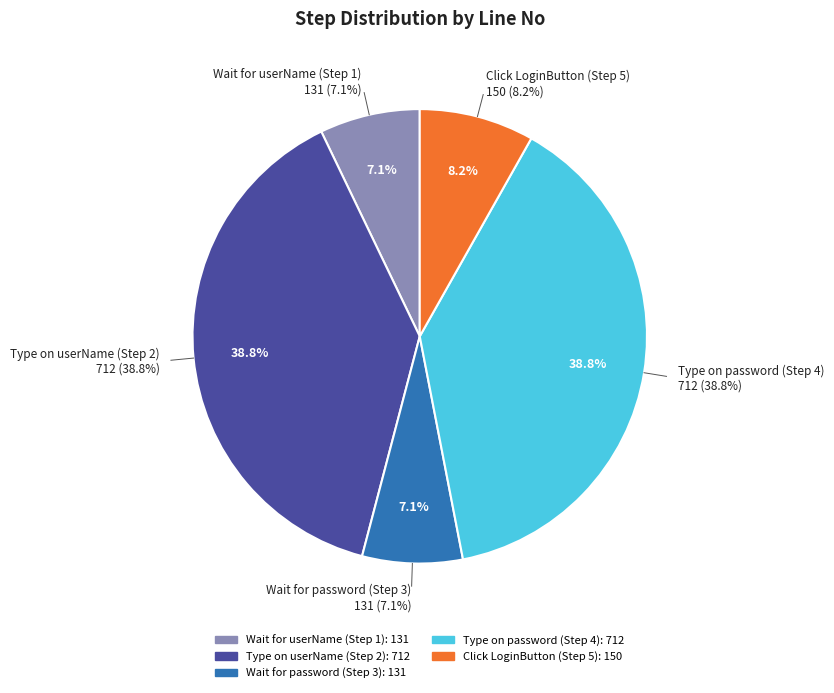

To the nearest percent, what percentage of the pie is Wait for password (Step 3)?

7%